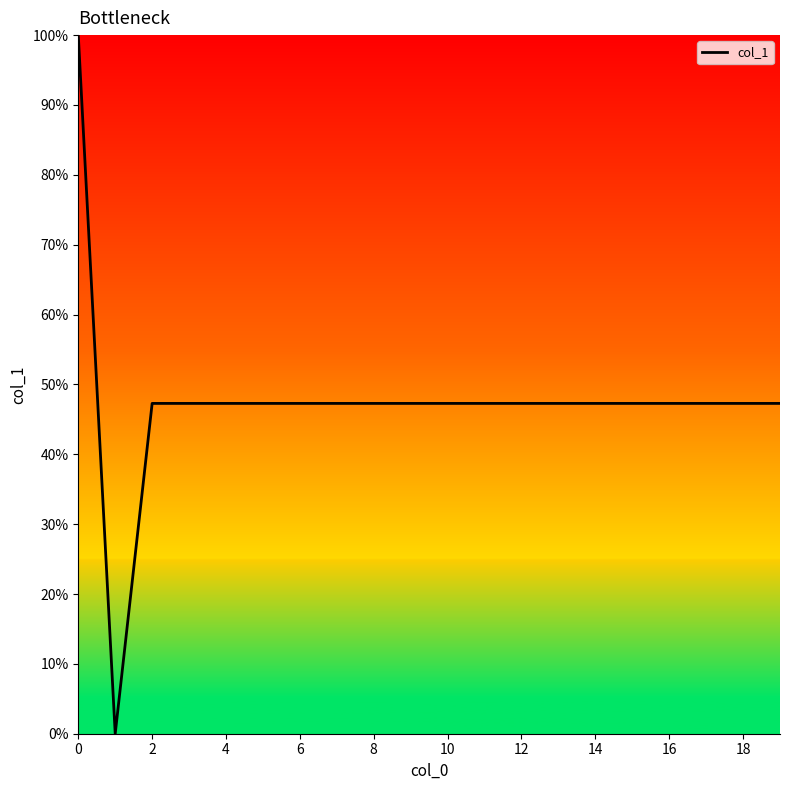

What is the greatest value displayed?

100.0